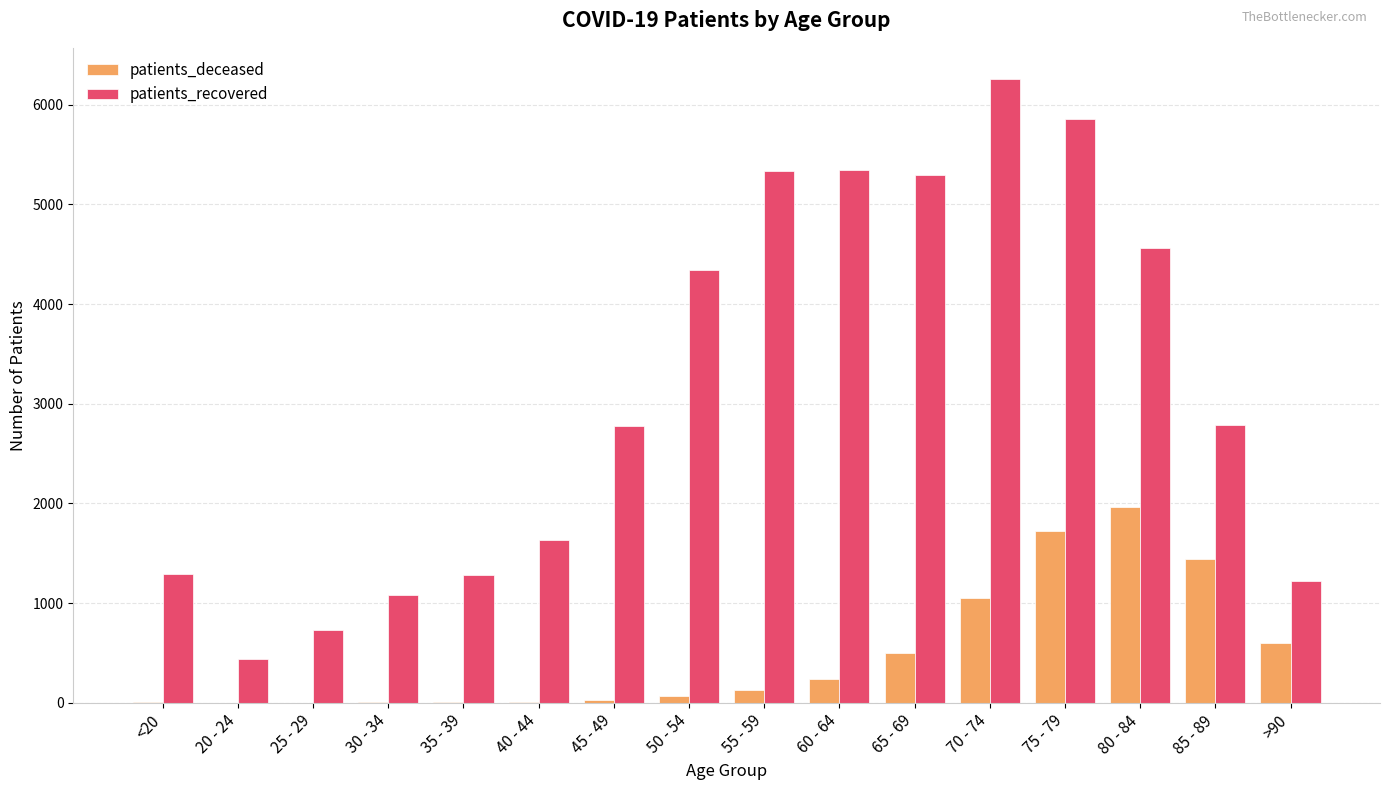

What is the average value of the patients_recovered series?

3140